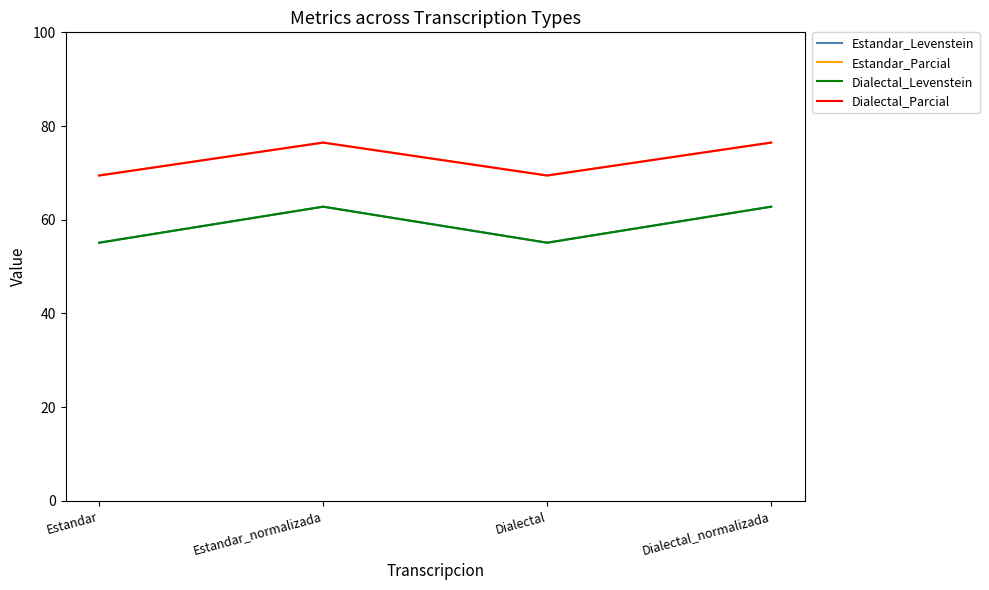

What value does the Dialectal_Levenstein series have at Dialectal_normalizada?

62.8